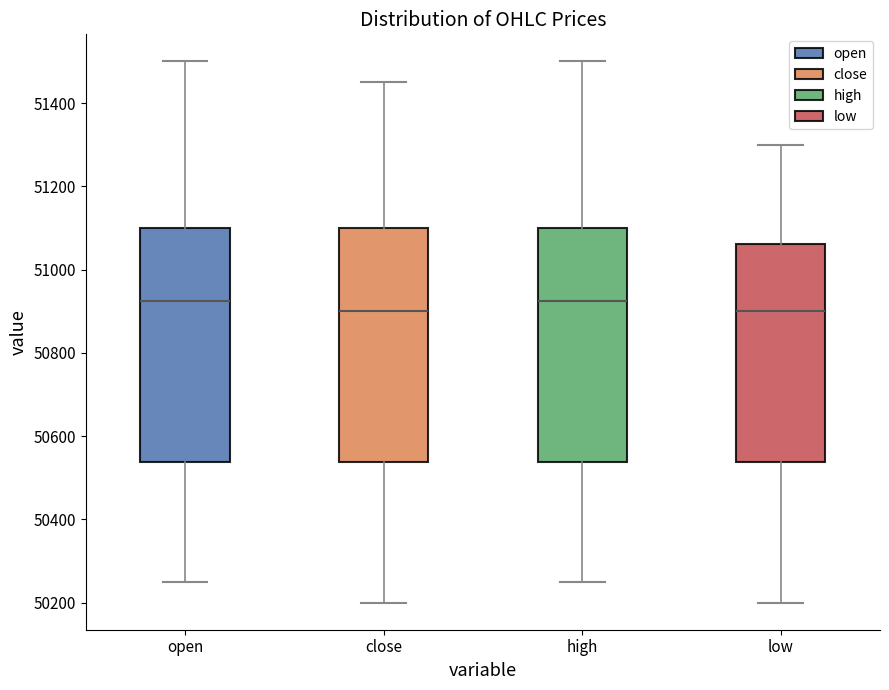

Where is the lower edge of the box for close on the y-axis? The values are not printed on the chart, so give them approximately, as read against the axis.

50540